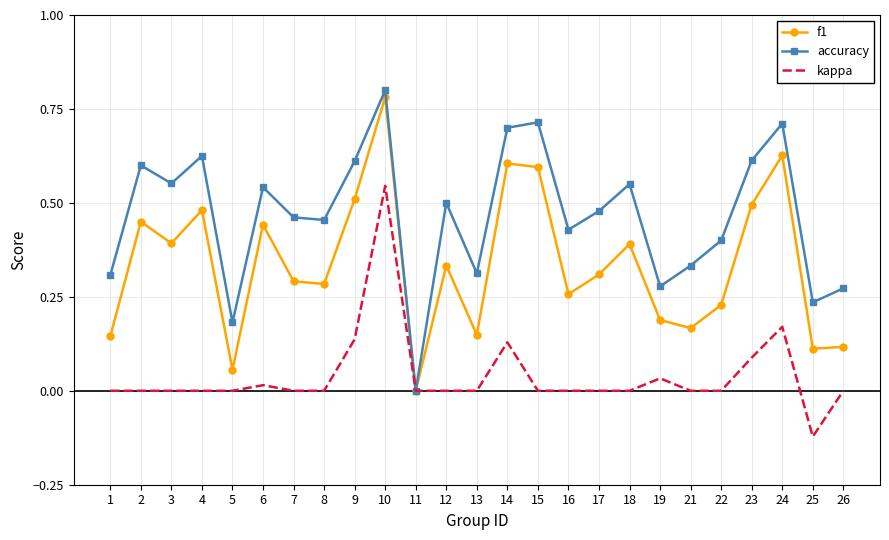

What are all the series names shown in the legend?

f1, accuracy, kappa